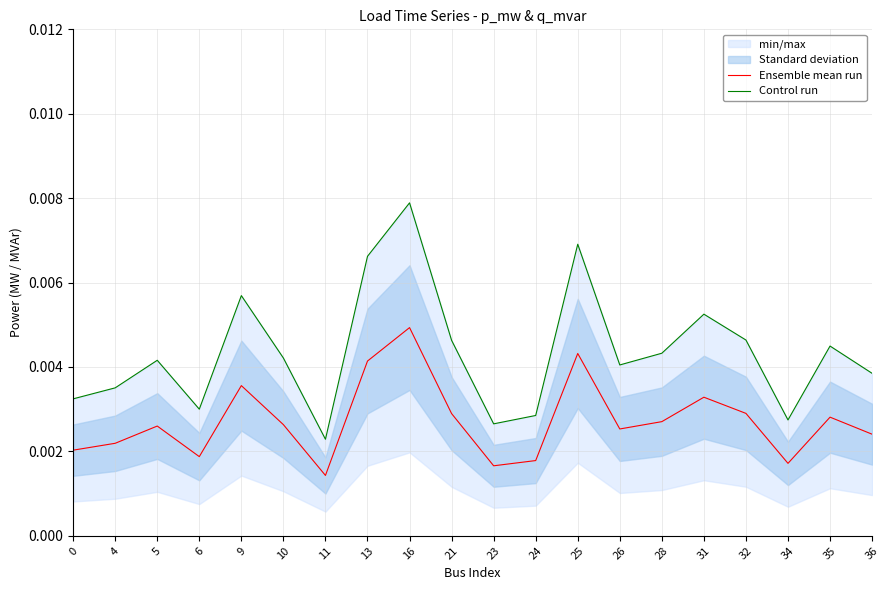

List the series in order of their overall mean, highest first.

Control run, Ensemble mean run